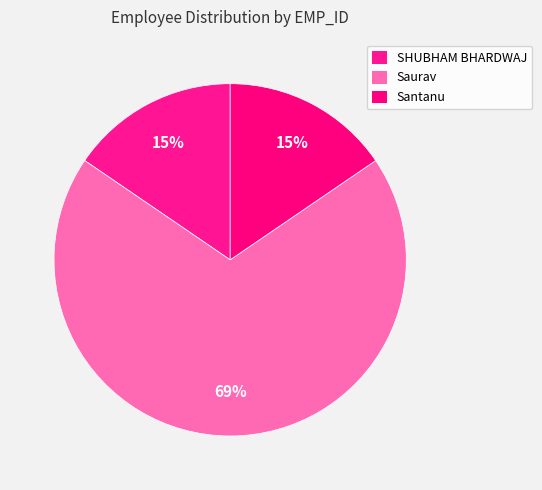

How many segments does this pie chart have?

3